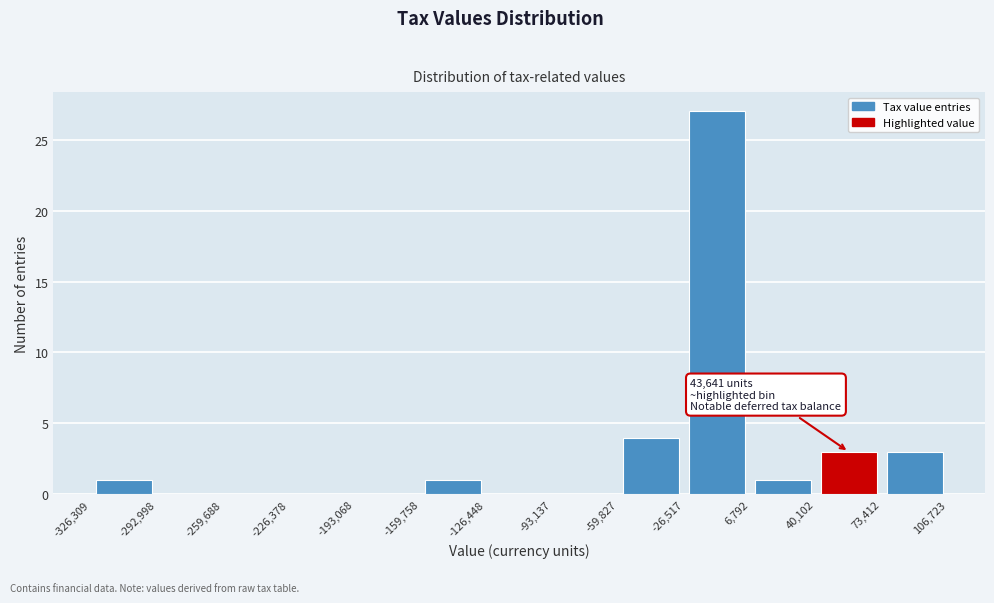

Which range on the x-axis has the tallest bar?

-26,517 to 6,792